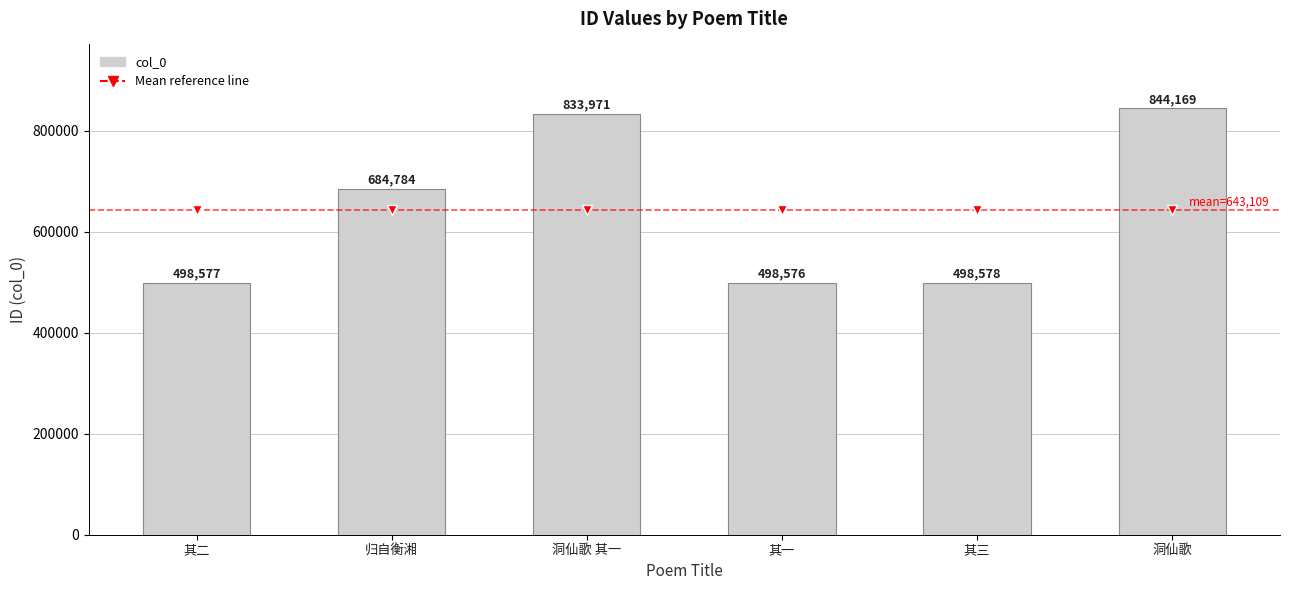

How many bars are there in total?

6